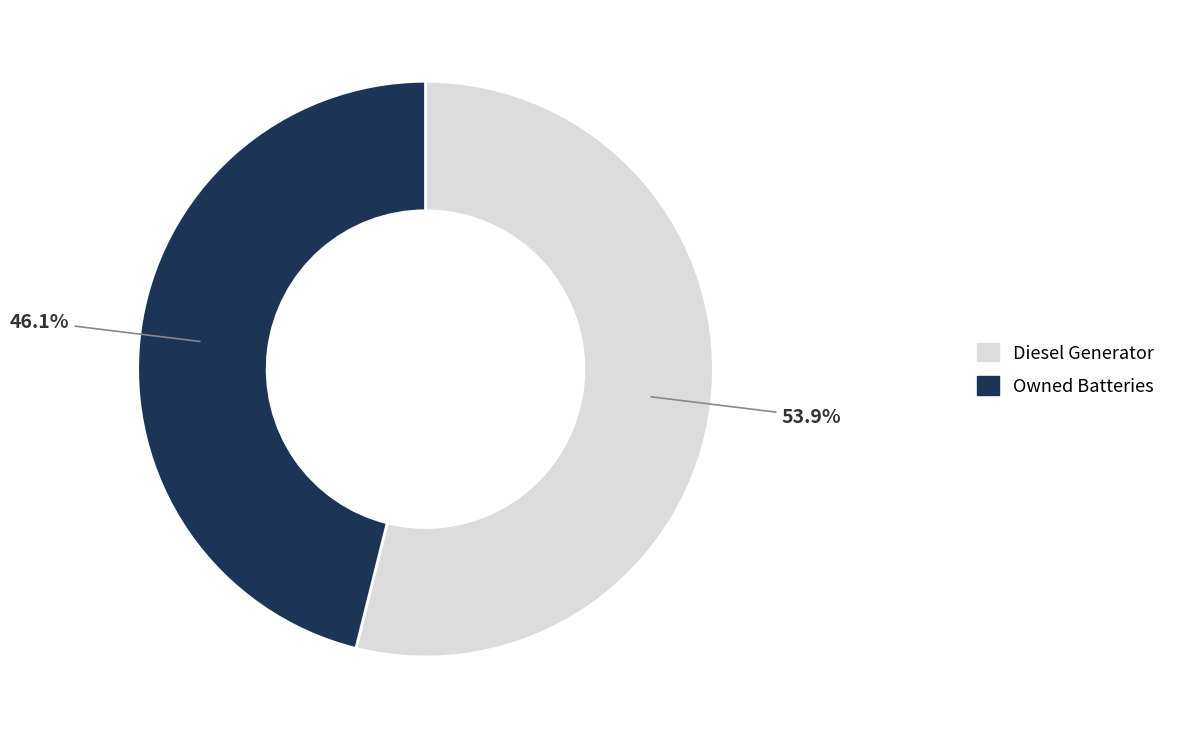

What is the smallest slice in the pie chart?

Owned Batteries